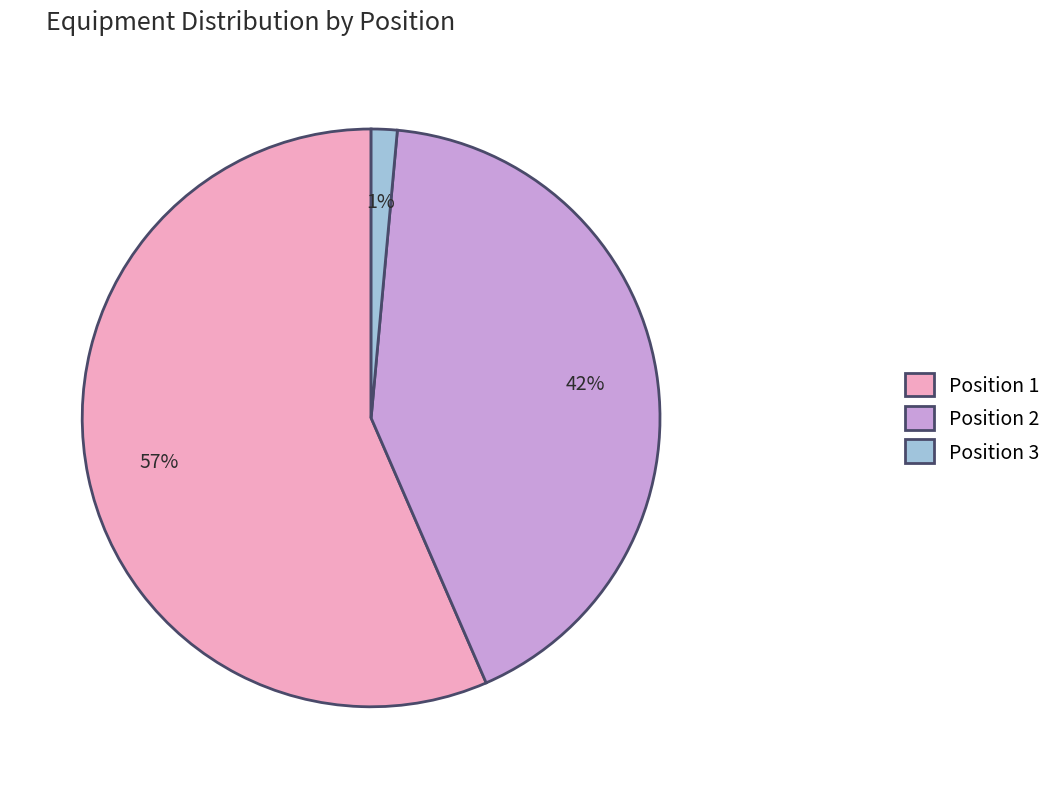

Which has a higher value, Position 2 or Position 1?

Position 1